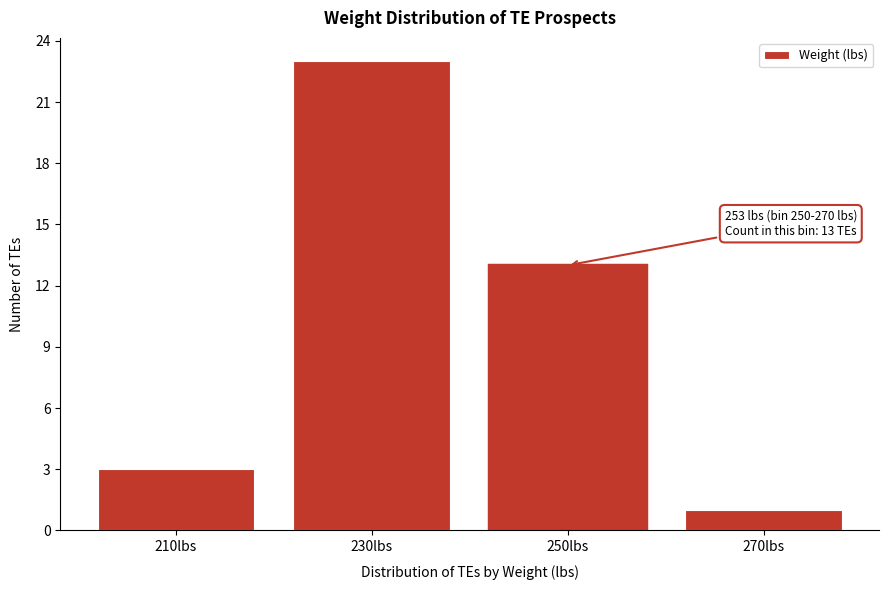

Reading right to left, transcribe all the data shown in this chart.

1	13	23	3